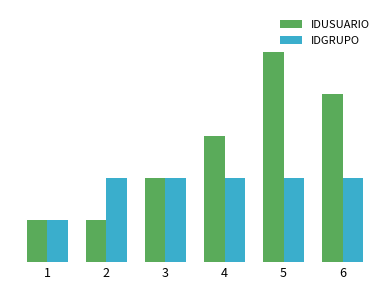

Reading left to right, extract all data points from this chart.

IDUSUARIO: 1=100	2=100	3=200	4=300	5=500	6=400
IDGRUPO: 1=100	2=200	3=200	4=200	5=200	6=200